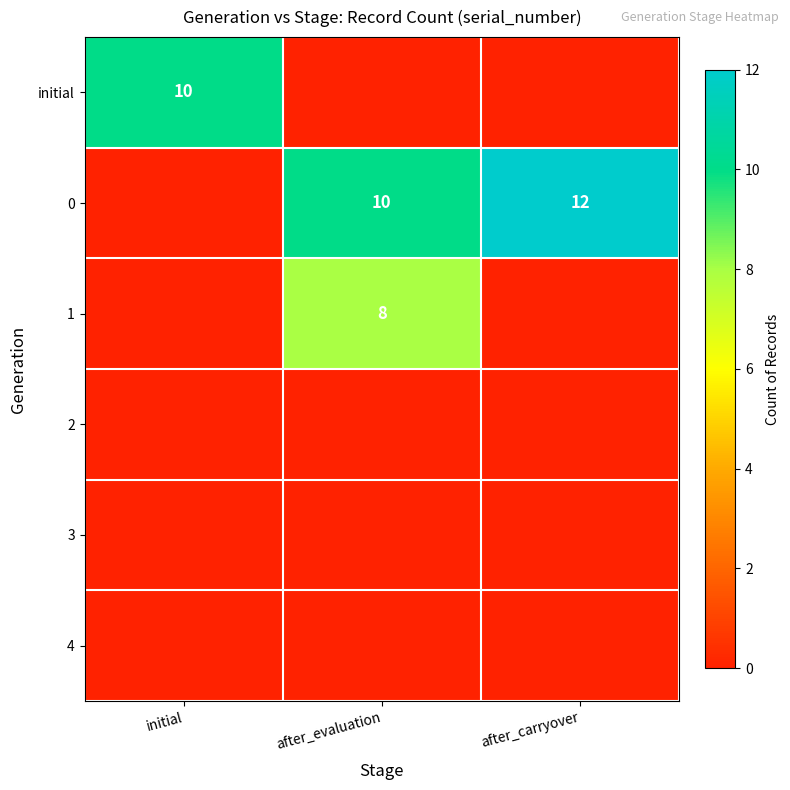

At which category does the chart reach its peak across all series?

after_carryover